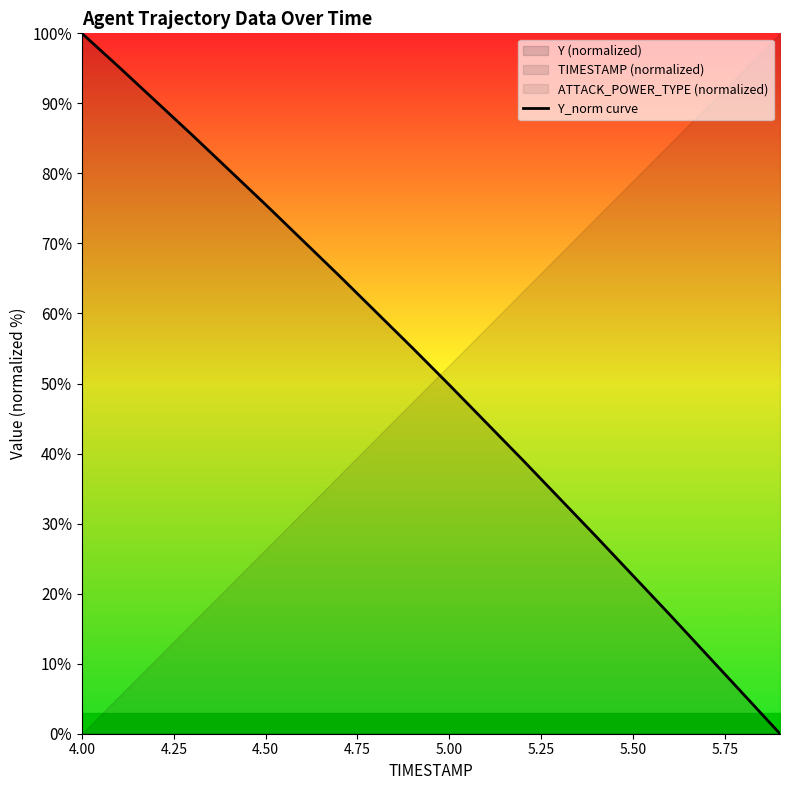

True or false: the data has more than 2 interior local peaks.

False